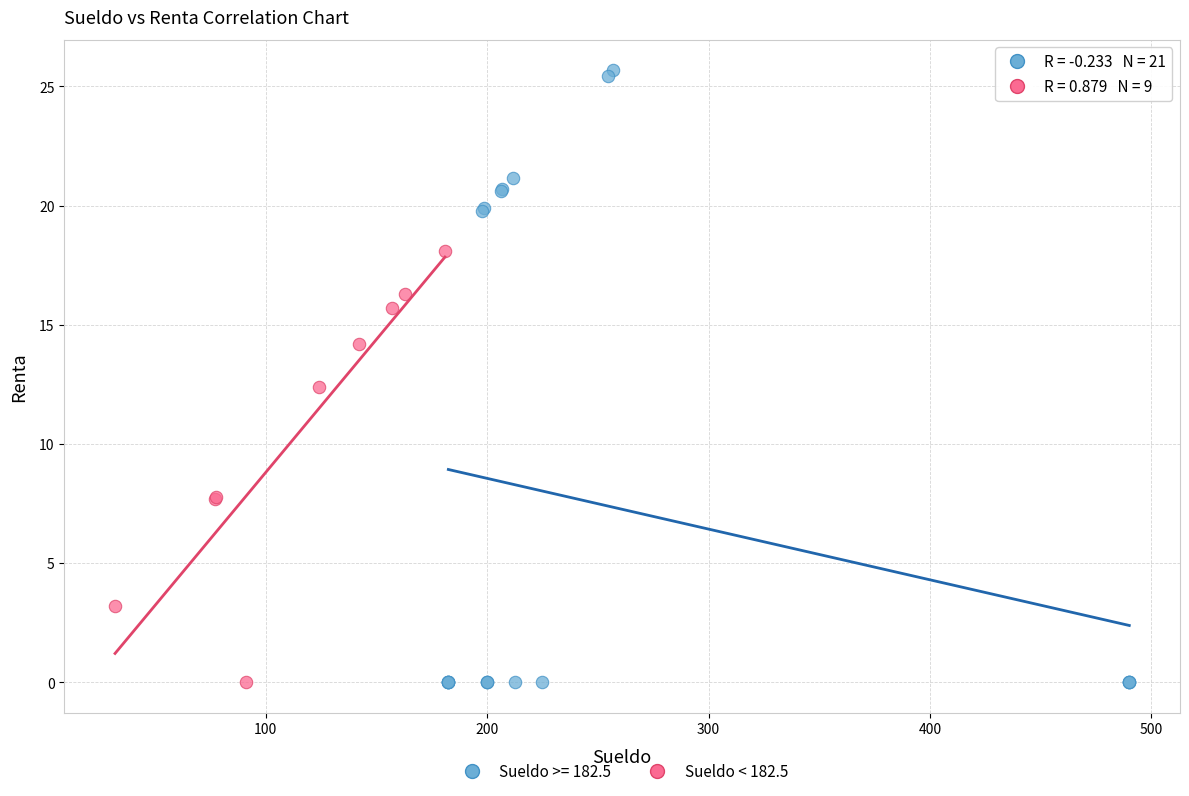

Which series reaches the maximum Y coordinate?

Sueldo >= 182.5